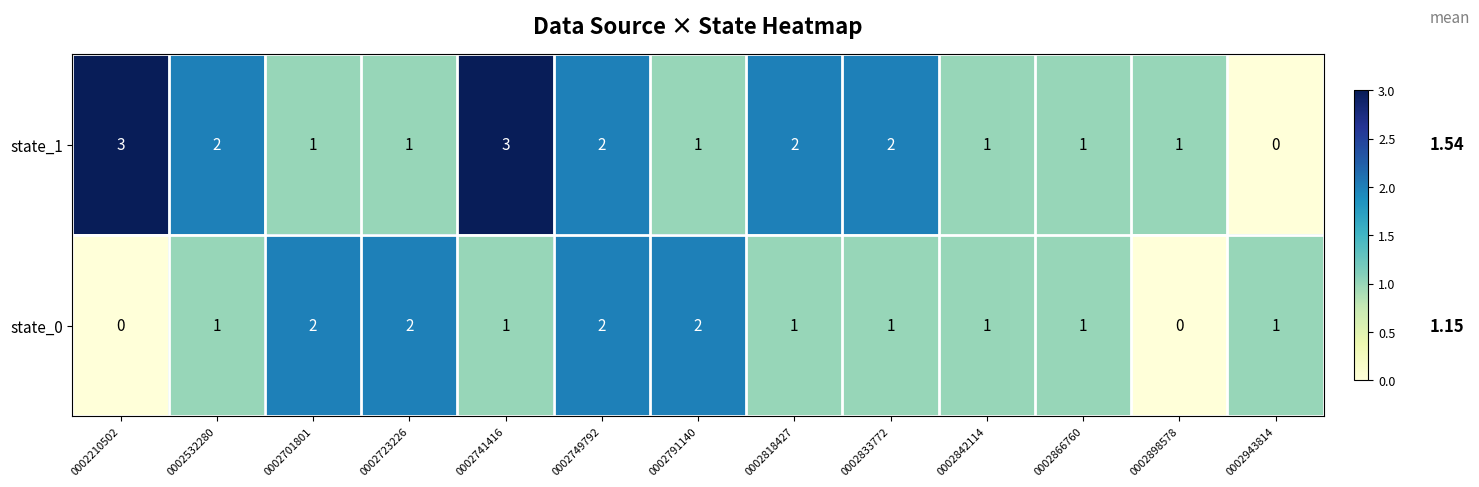

What is the sum of the state_1 values at 0002833772 and 0002898578?

3